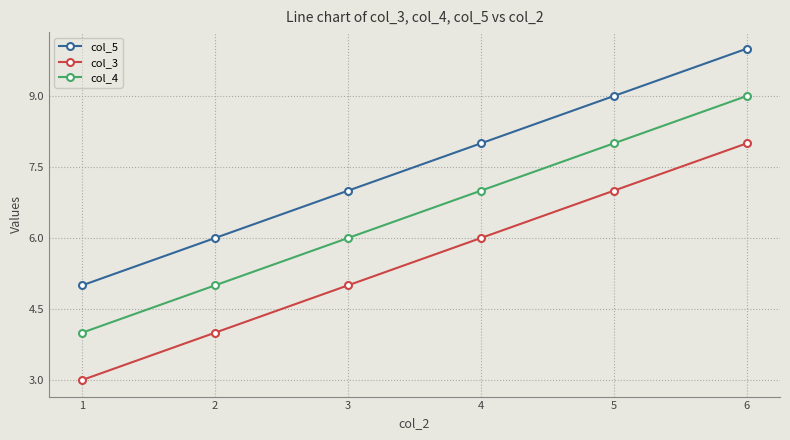

Which label corresponds to the largest value in the chart?

6